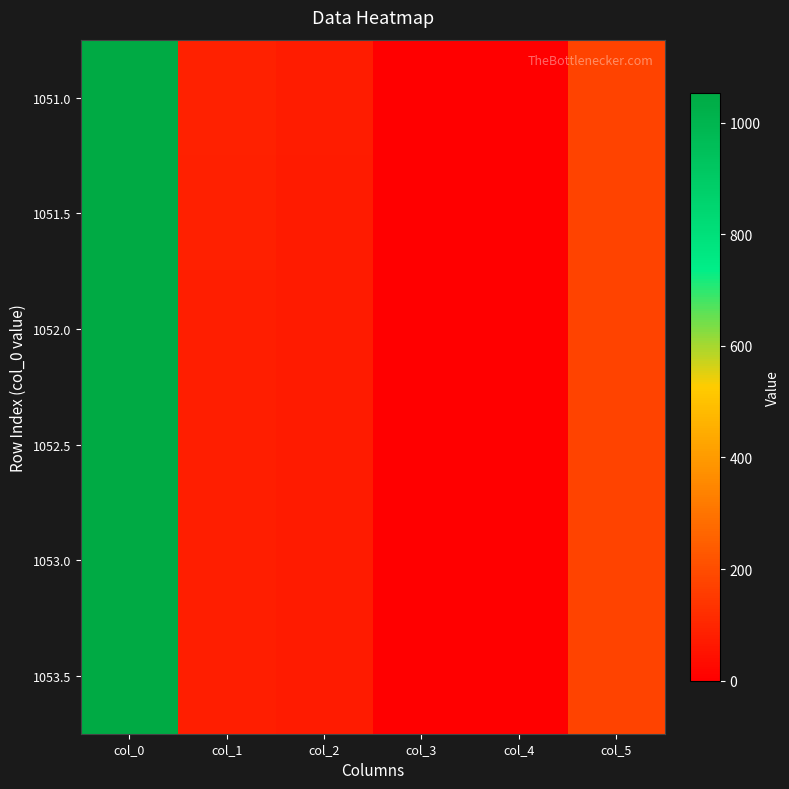

At which category does the chart reach its minimum across all series?

col_4